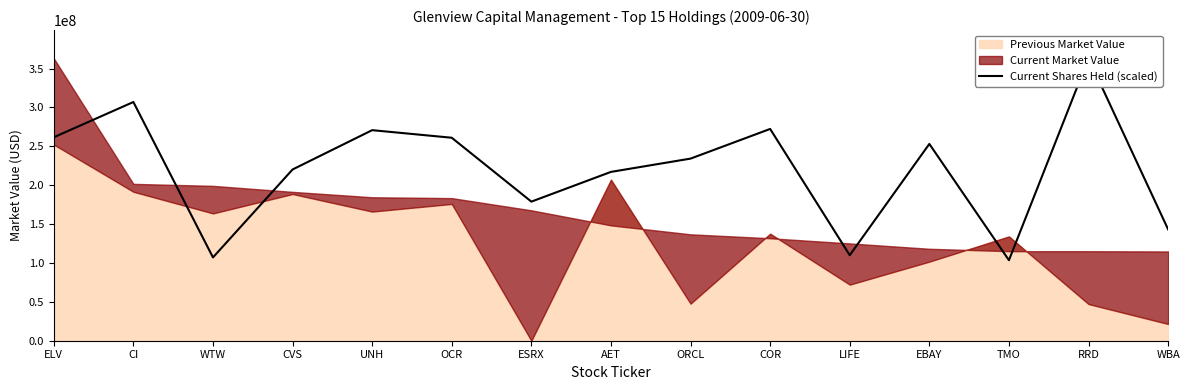

At which label does the data first exceed 234183005?

ELV